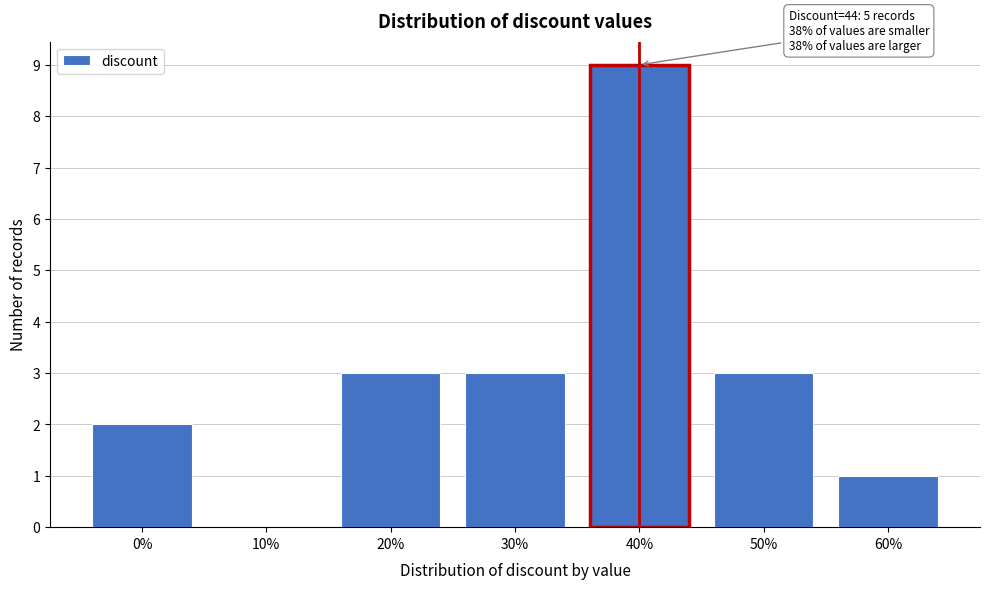

Reading left to right, transcribe all the data shown in this chart.

0%=2	10%=0	20%=3	30%=3	40%=9	50%=3	60%=1